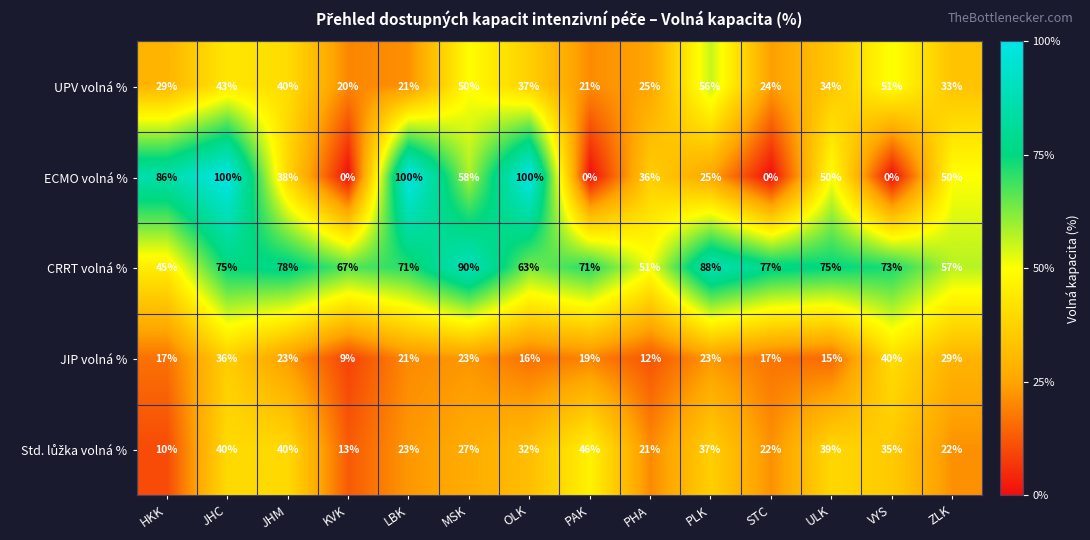

What is the total value across all series at MSK?

248